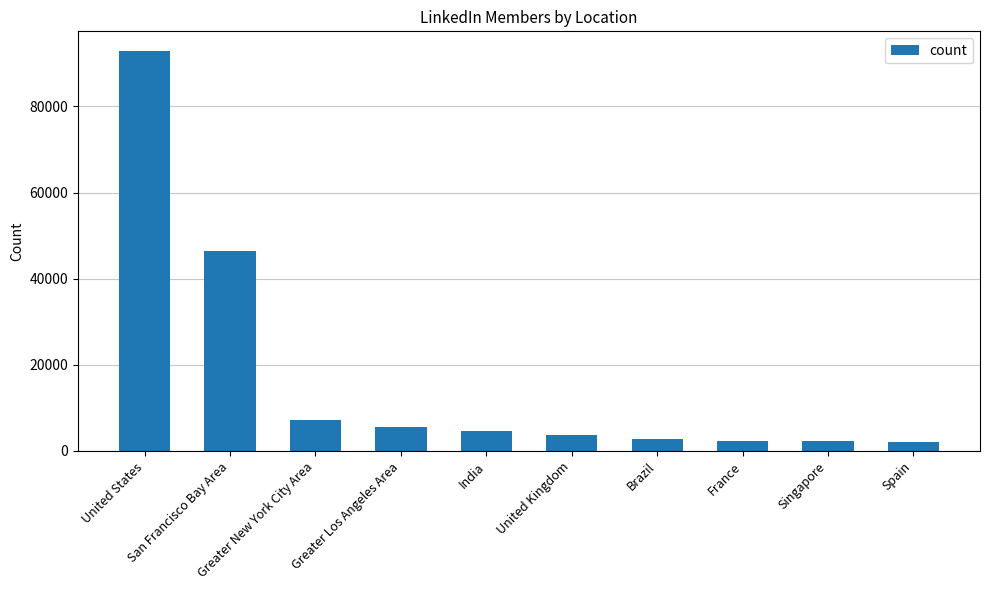

What is the minimum value shown in the chart?

2159